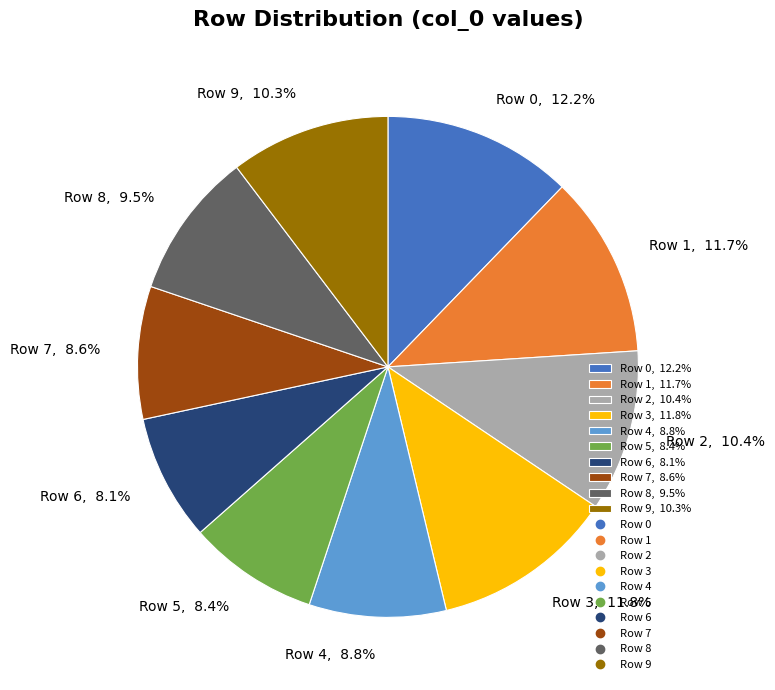

Which has a higher value, Row 1 or Row 0?

Row 0